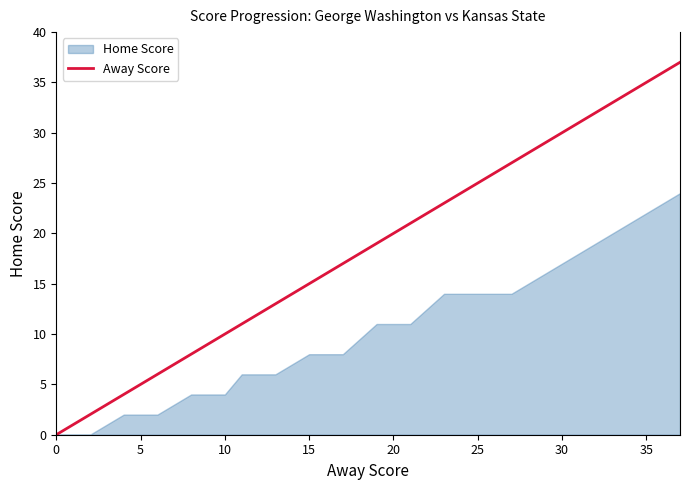

Is it true that Away Score equals 25 at 15?

False